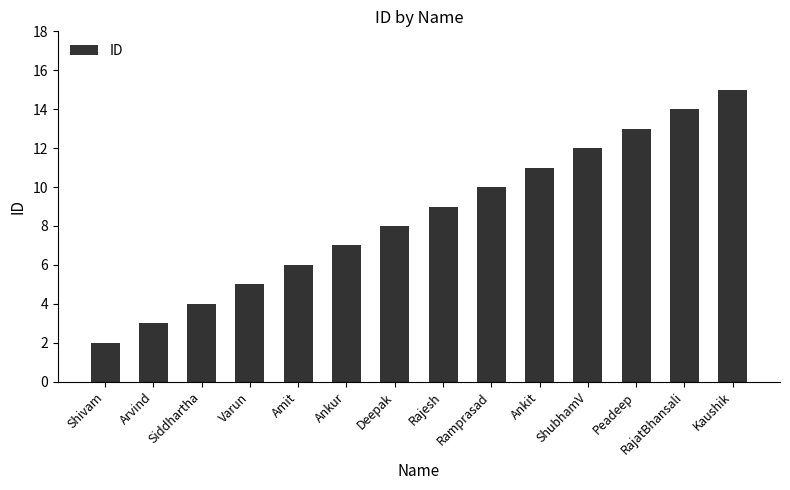

What is the difference between the maximum and minimum values?

13